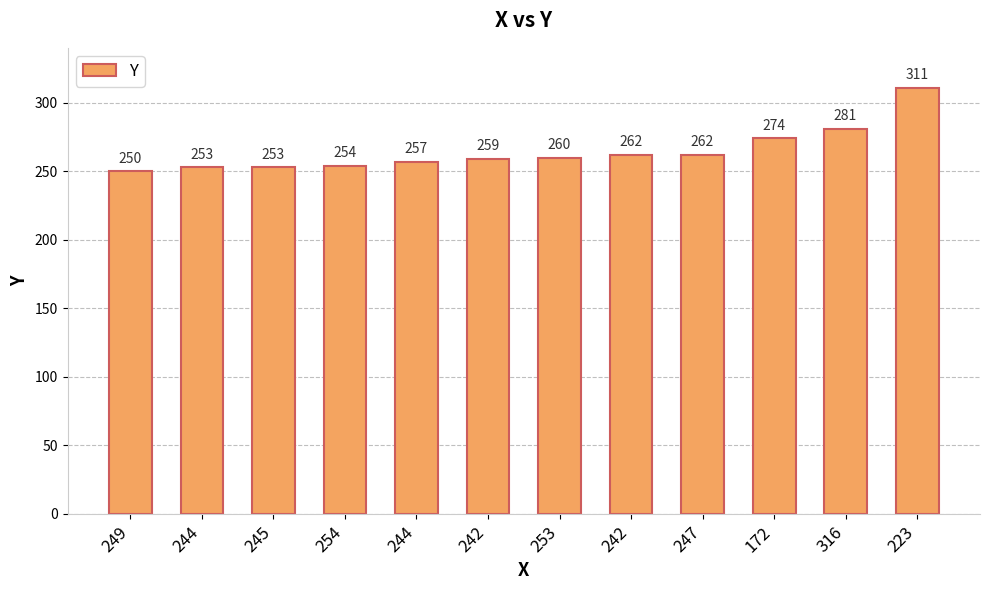

How many data points does each series have?

12